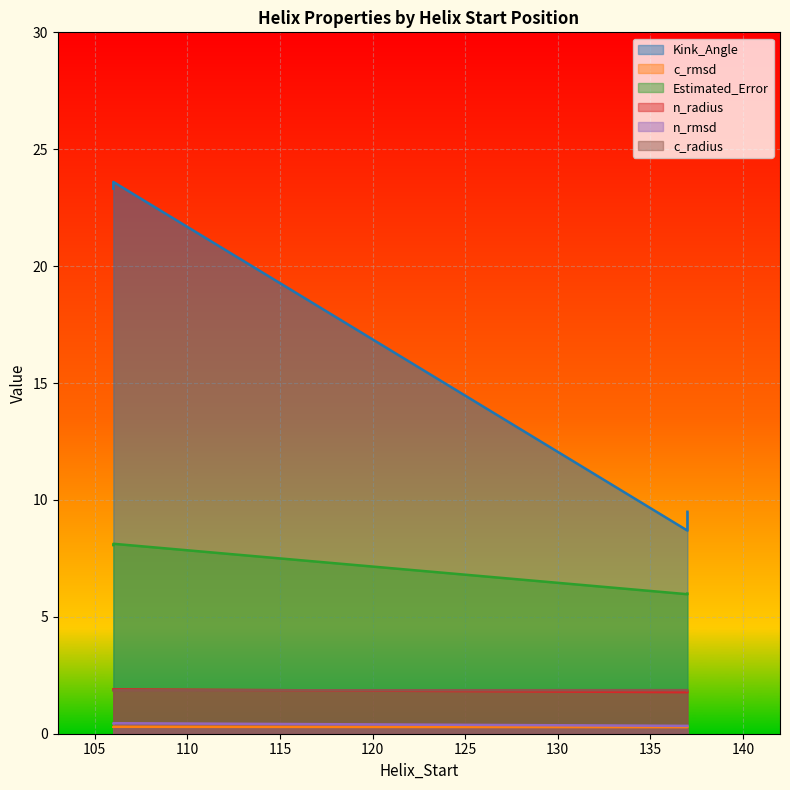

Reading left to right, extract all data points from this chart.

Kink_Angle: 106=23.3	137=8.7	106=23.6	137=9.5
c_rmsd: 106=0.3	137=0.3	106=0.3	137=0.3
Estimated_Error: 106=8.1	137=6.0	106=8.1	137=6.0
n_radius: 106=1.9	137=1.8	106=1.9	137=1.8
n_rmsd: 106=0.4	137=0.3	106=0.5	137=0.3
c_radius: 106=1.9	137=1.9	106=1.9	137=1.9